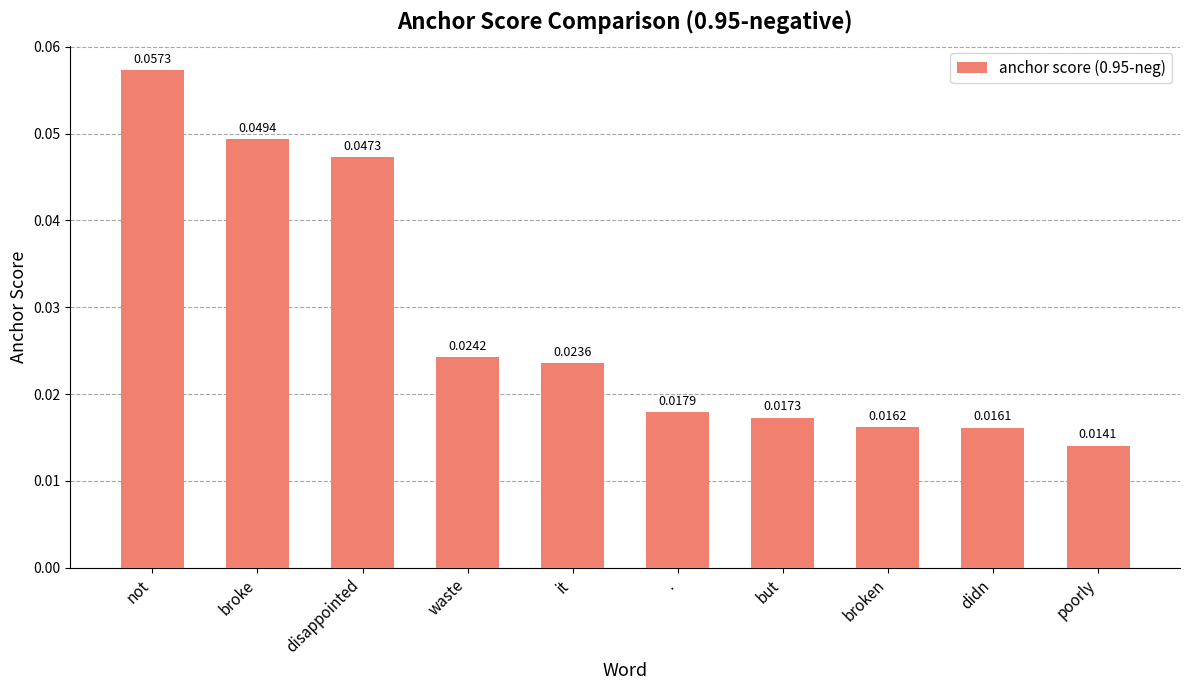

How many categories are shown in the chart?

10